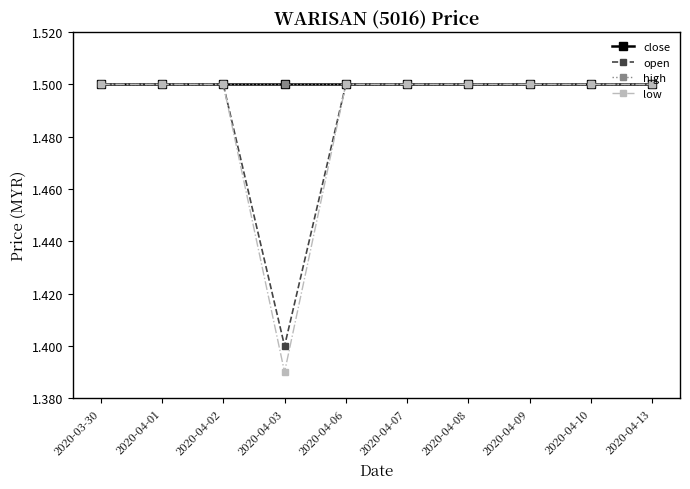

Is it true that open equals 2.2 at 2020-04-03?

False